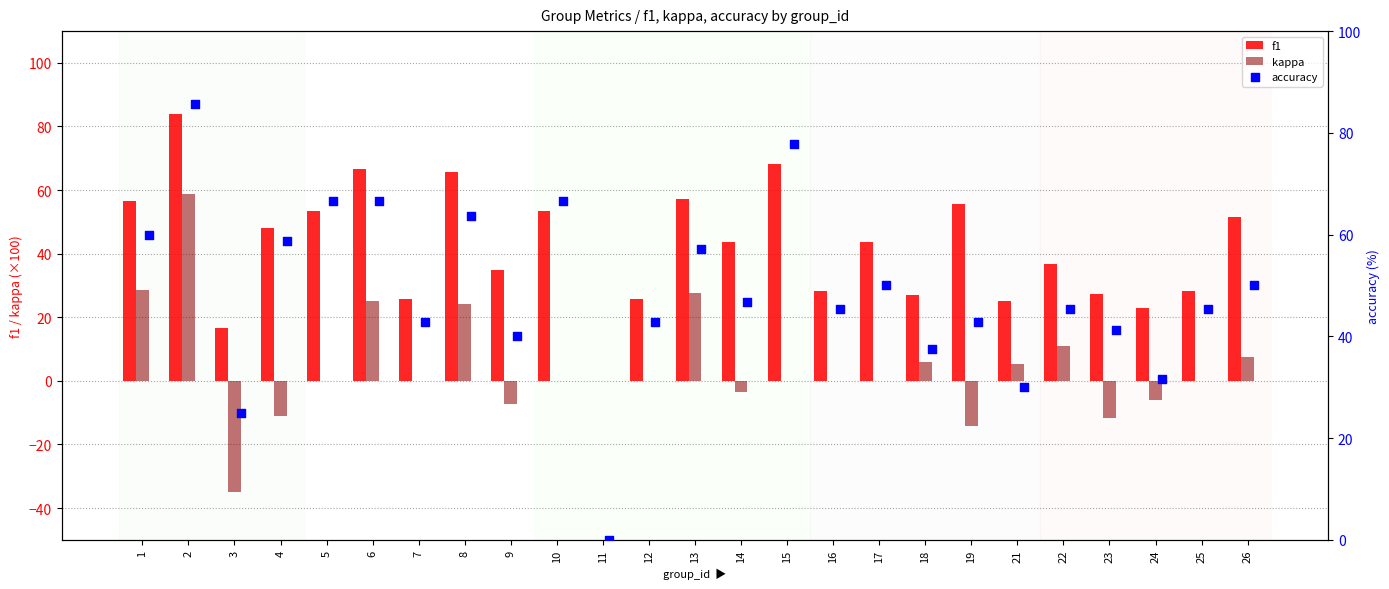

What is the sum of the f1 values at 16 and 14?

72.1